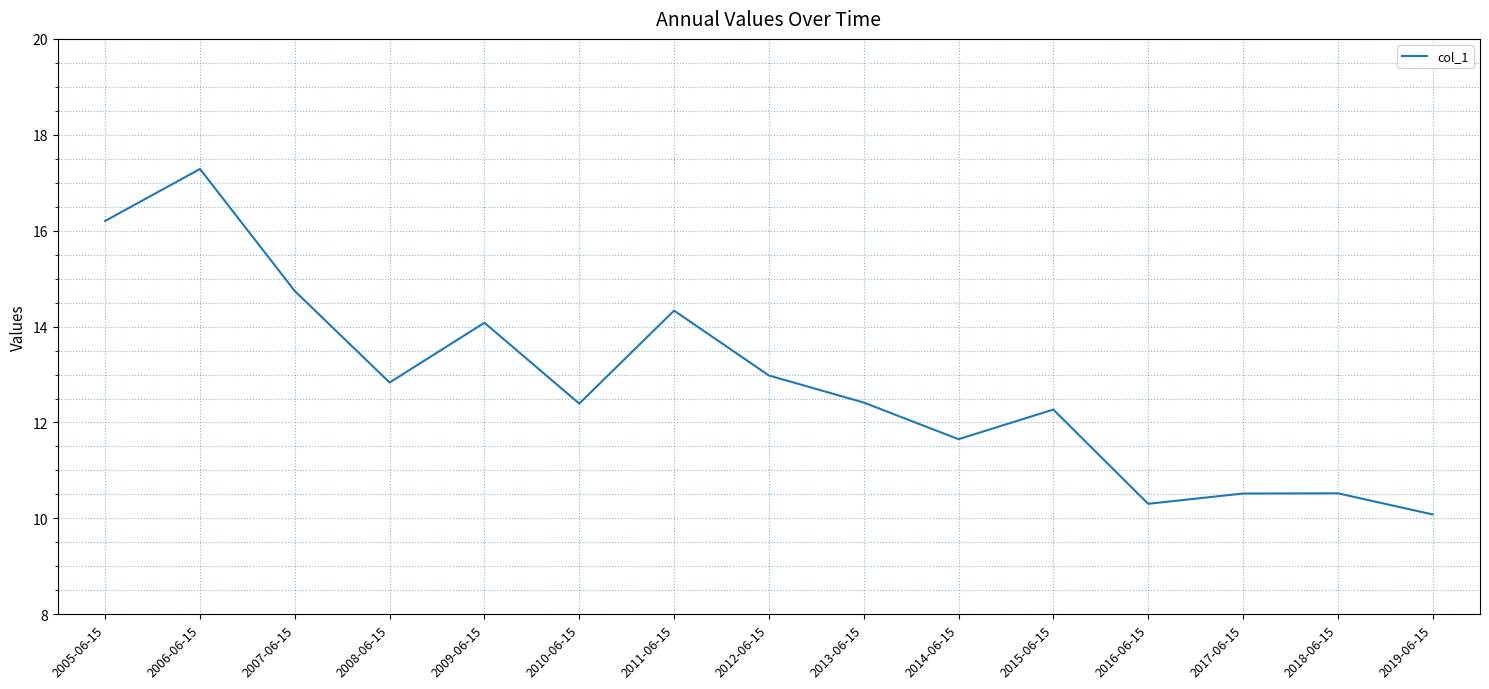

The value at 2010-06-15 is 12.4. True or false?

True